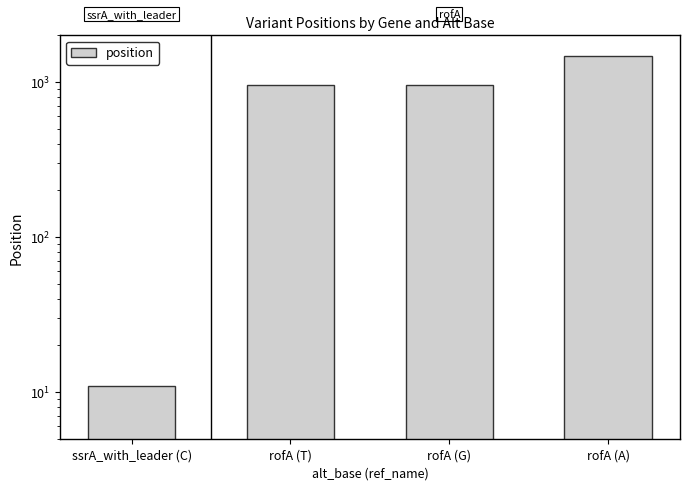

Count the number of data series in this chart.

1